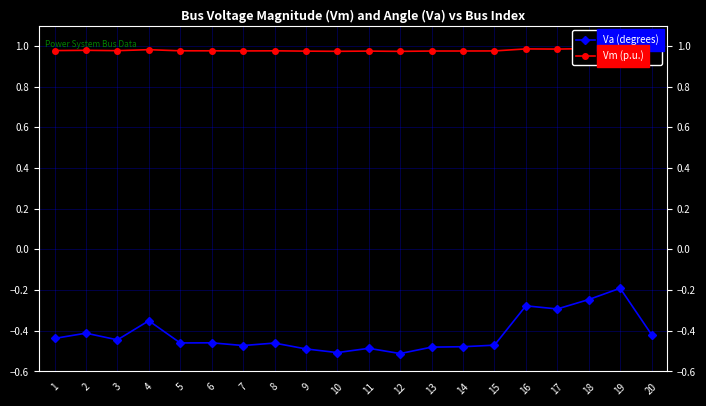

True or false: Va (degrees) has more than 2 points higher than both neighbors.

True